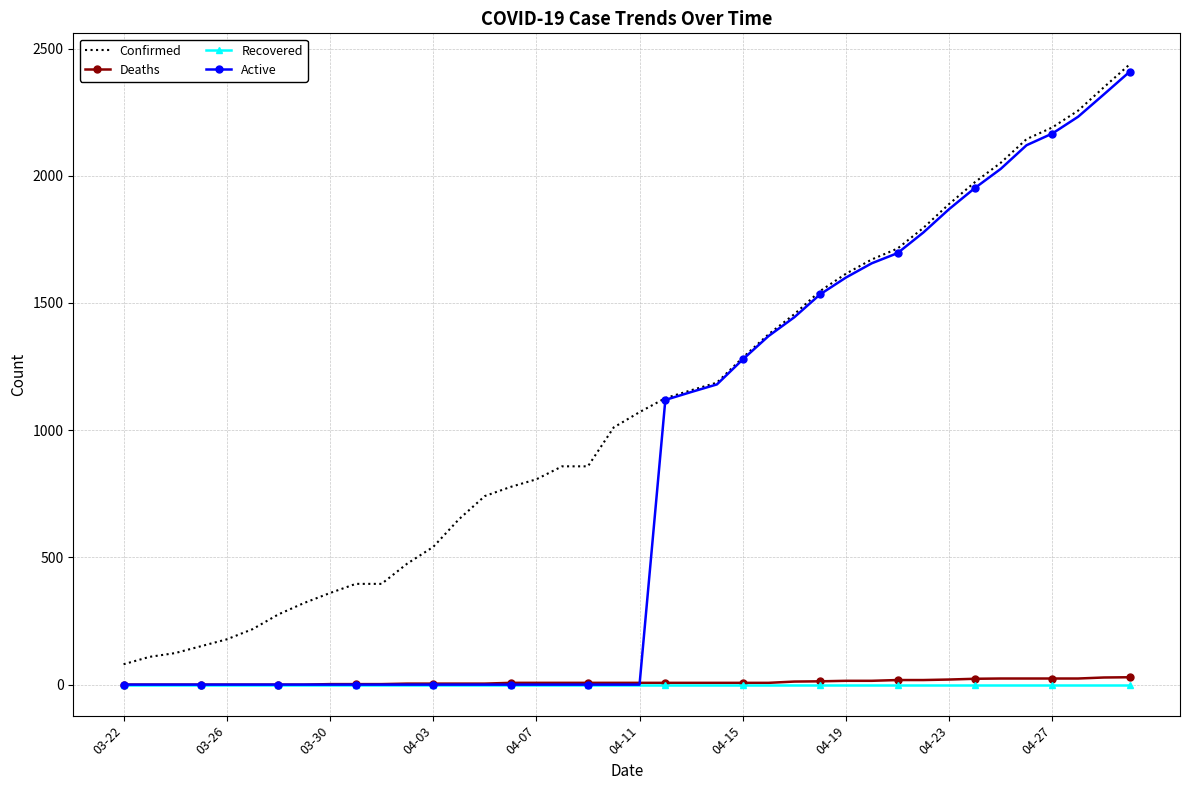

How many values in the Deaths series are below 7?

15